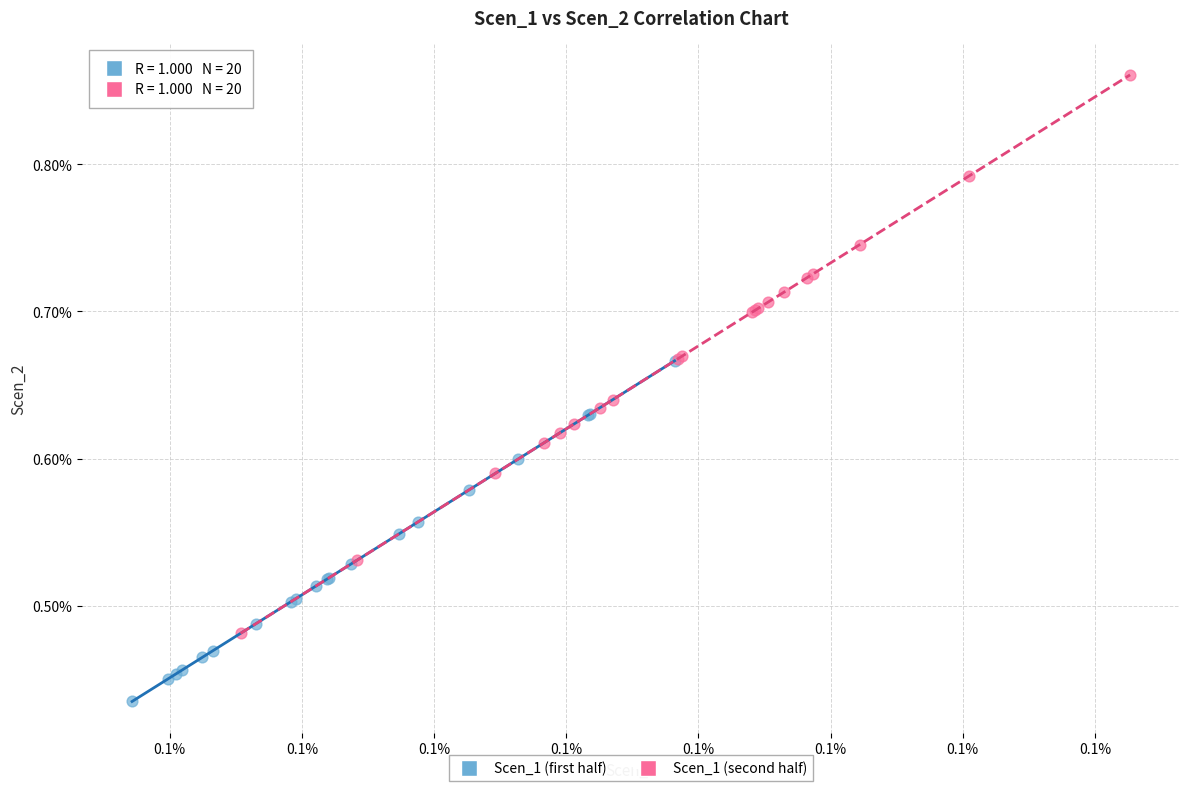

Which series contains the highest Y value?

Scen_1 (second half)